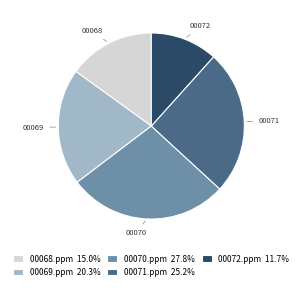

What is the ratio of the value at 00071.ppm 25.2% to the value at 00069.ppm 20.3%?

1.2